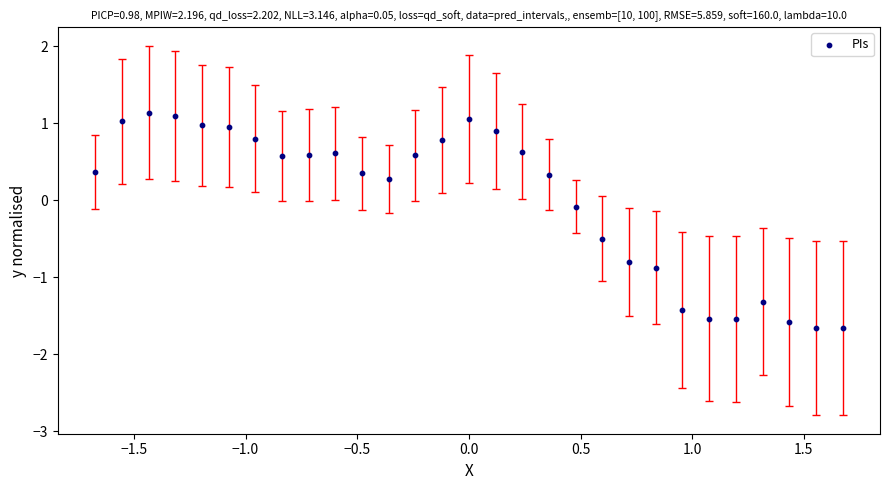

What is the range of Y values (max minus min)?

2.8